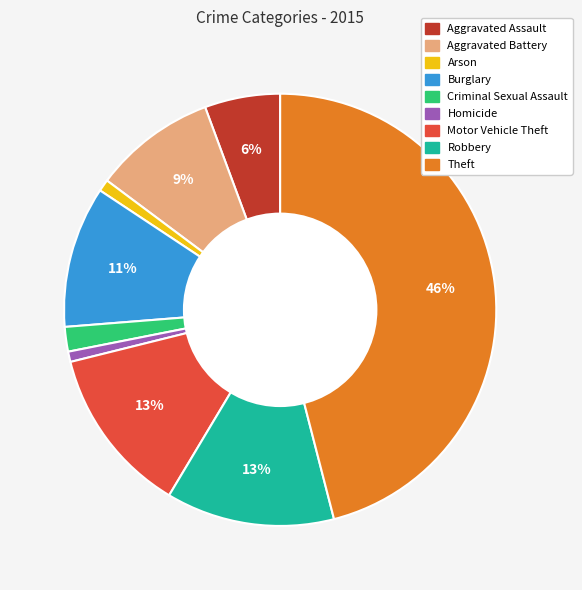

To the nearest percent, what is the average slice percentage?

11%